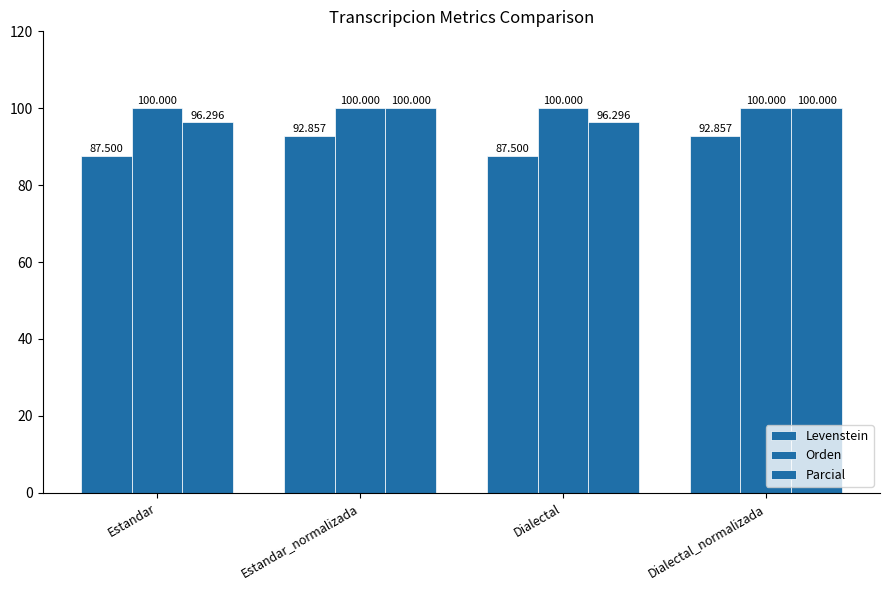

How many bars are there in each group?

3